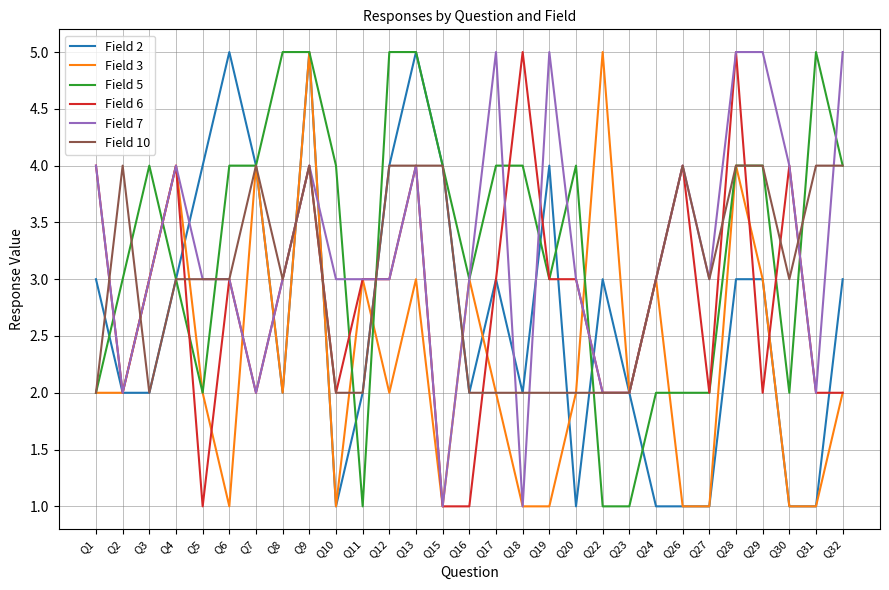

Reading right to left, list all the values displayed in this chart.

Field 2: 3	1	1	3	3	1	1	1	2	3	1	4	2	3	2	4	5	4	2	1	5	2	4	5	4	3	2	2	3
Field 3: 2	1	1	3	4	1	1	3	2	5	2	1	1	2	3	1	3	2	3	1	5	2	4	1	2	4	3	2	2
Field 5: 4	5	2	4	4	2	2	2	1	1	4	3	4	4	3	4	5	5	1	4	5	5	4	4	2	3	4	3	2
Field 6: 2	2	4	2	5	2	4	3	2	2	3	3	5	3	1	1	4	3	3	2	4	3	2	3	1	4	3	2	4
Field 7: 5	2	4	5	5	3	4	3	2	2	3	5	1	5	3	1	4	3	3	3	4	3	2	3	3	4	3	2	4
Field 10: 4	4	3	4	4	3	4	3	2	2	2	2	2	2	2	4	4	4	2	2	4	3	4	3	3	3	2	4	2